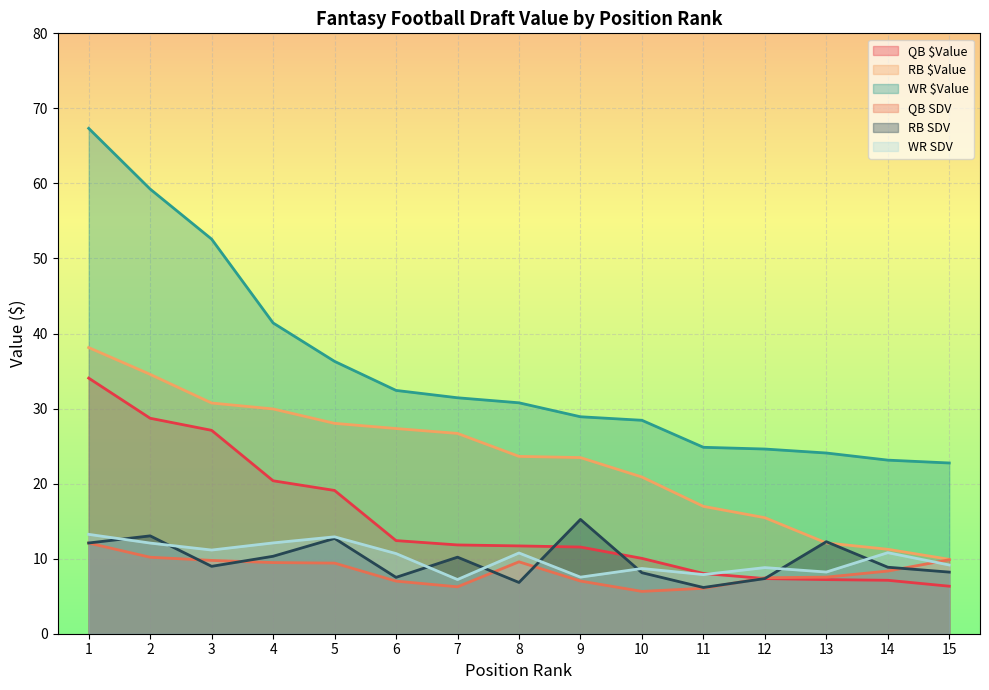

Reading left to right, transcribe all the data shown in this chart.

QB $Value: 34.1	28.7	27.1	20.4	19.1	12.4	11.8	11.7	11.6	10.0	8.0	7.3	7.2	7.1	6.3
RB $Value: 38.1	34.6	30.7	29.9	28.0	27.3	26.7	23.6	23.5	20.9	17.0	15.5	12.1	11.2	9.9
WR $Value: 67.3	59.2	52.6	41.4	36.3	32.4	31.4	30.8	28.9	28.4	24.8	24.6	24.1	23.1	22.8
QB SDV: 12.1	10.2	9.8	9.5	9.4	7.0	6.2	9.6	7.0	5.6	6.0	7.5	7.5	8.3	9.9
RB SDV: 12.1	13.0	9.0	10.3	12.7	7.5	10.2	6.8	15.2	8.1	6.2	7.3	12.3	8.9	8.2
WR SDV: 13.2	12.1	11.2	12.1	12.9	10.7	7.2	10.8	7.5	8.7	7.9	8.8	8.2	10.8	9.2